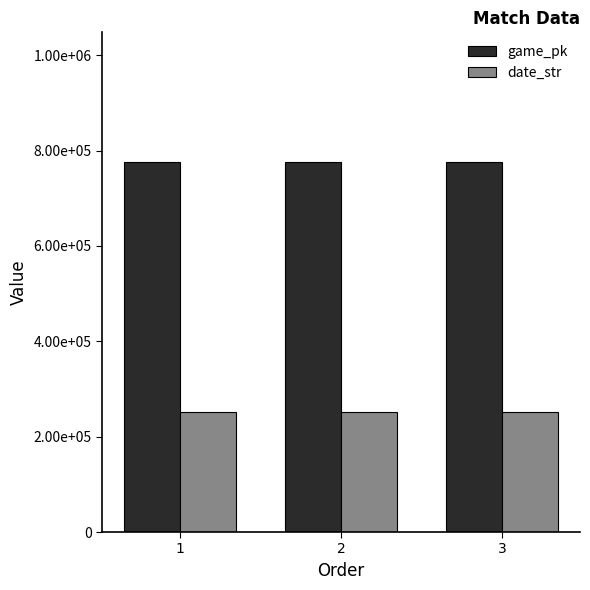

Are the bars grouped side by side (vs. stacked)?

Yes